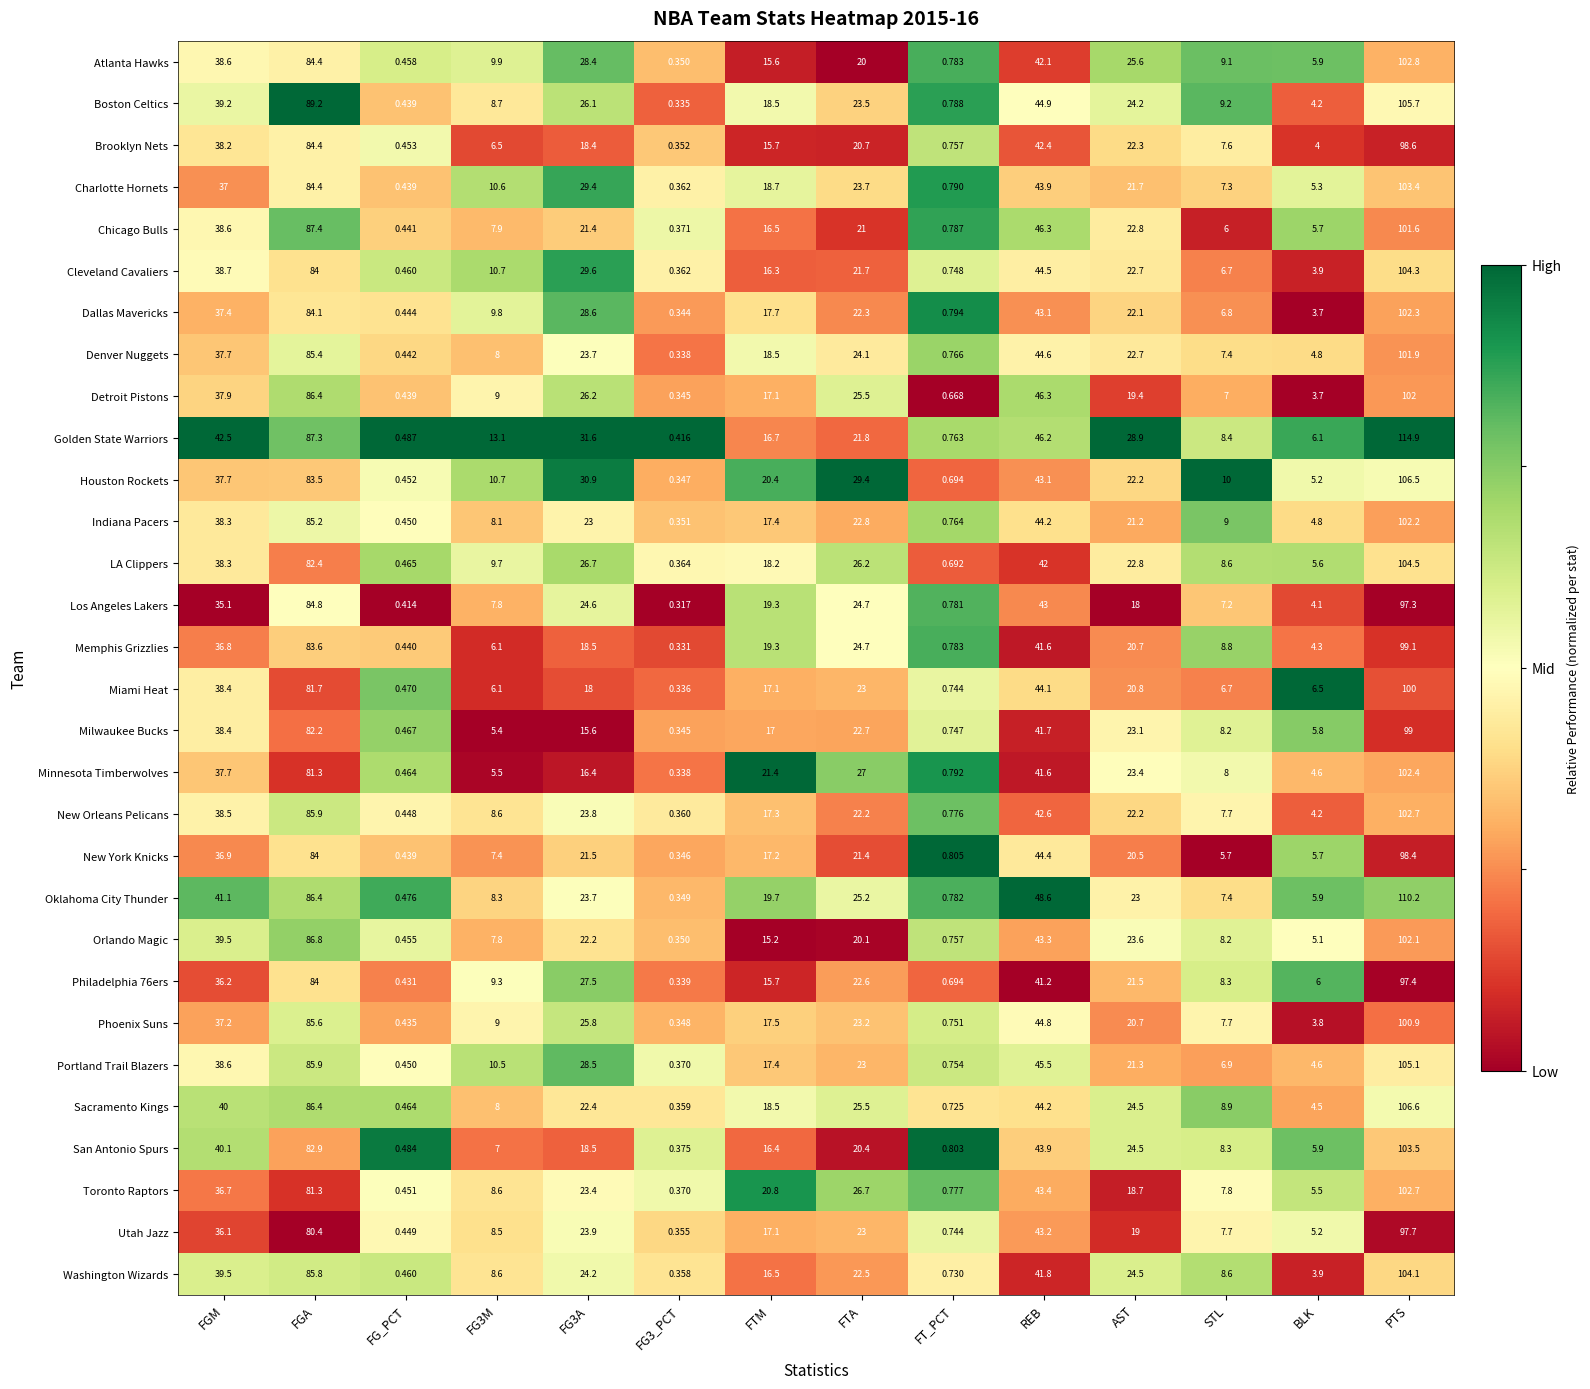

At which category is the sum across all series the highest?

PTS